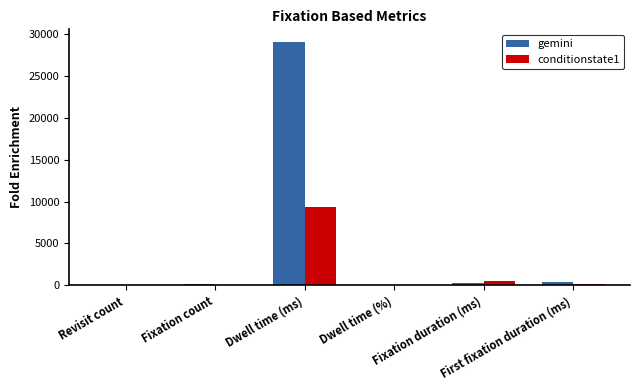

What is the maximum value for gemini?

29087.7